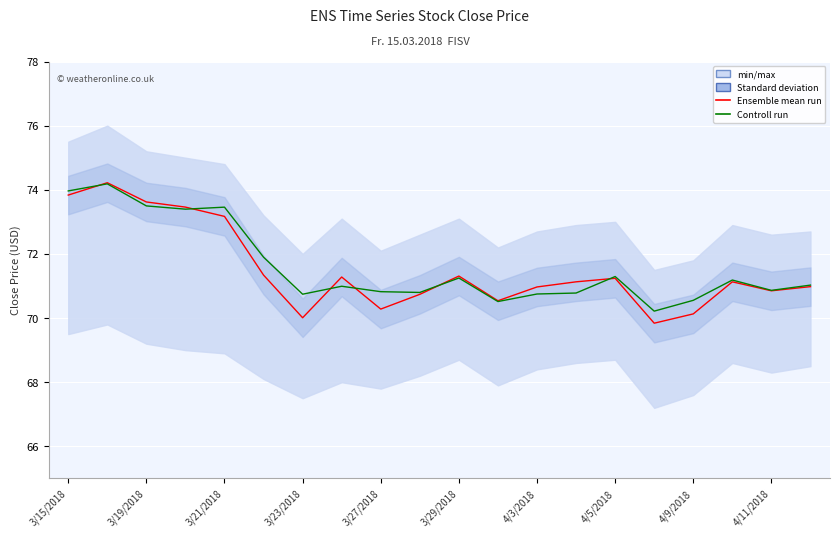

Which series changed the most between 3/23/2018 and 17?

Ensemble mean run